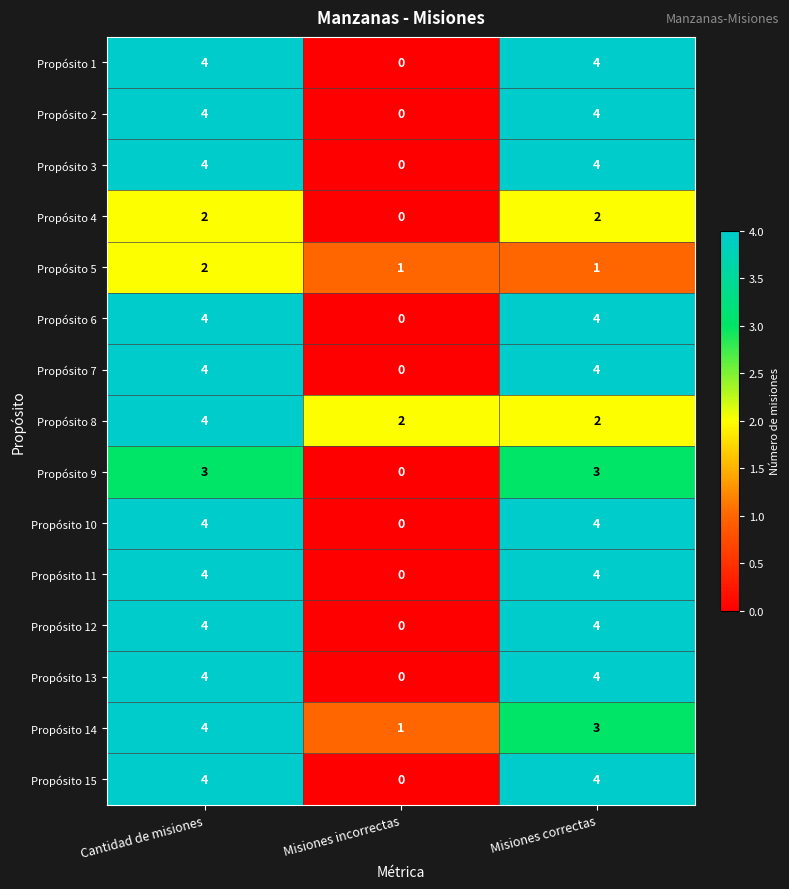

What is the sum of all Propósito 9 values?

6